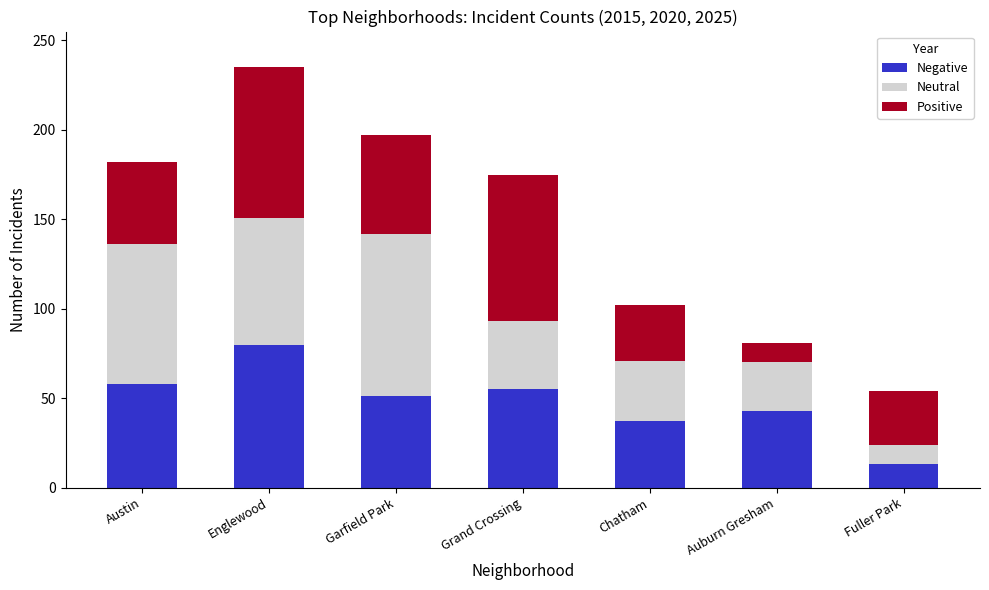

Reading right to left, list the values for the Negative series.

13	43	37	55	51	80	58